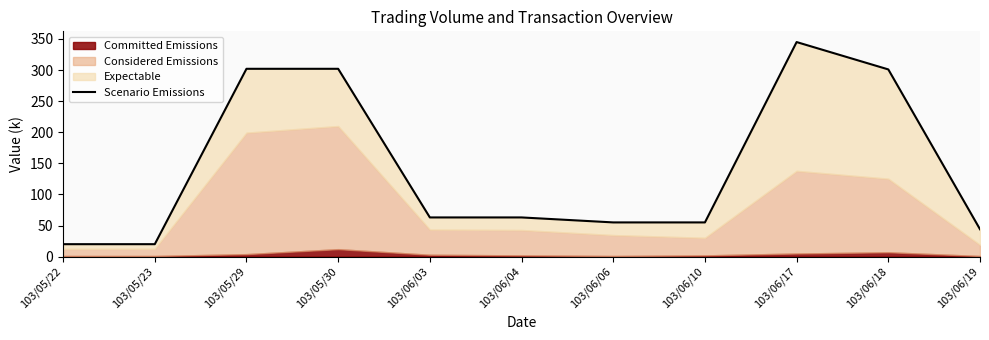

Which label corresponds to the smallest value in the chart?

103/05/22